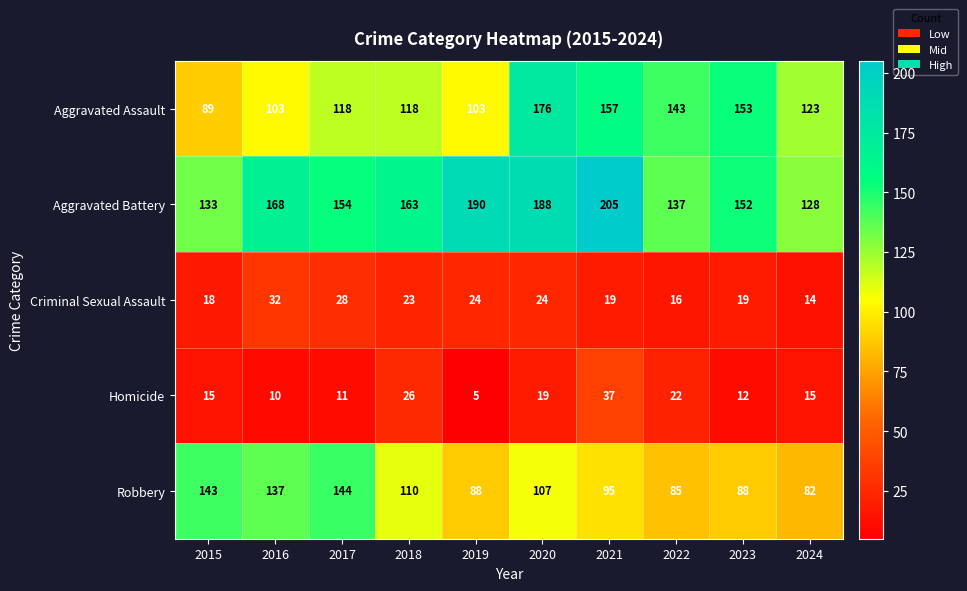

What is the total value across all series at 2017?

455